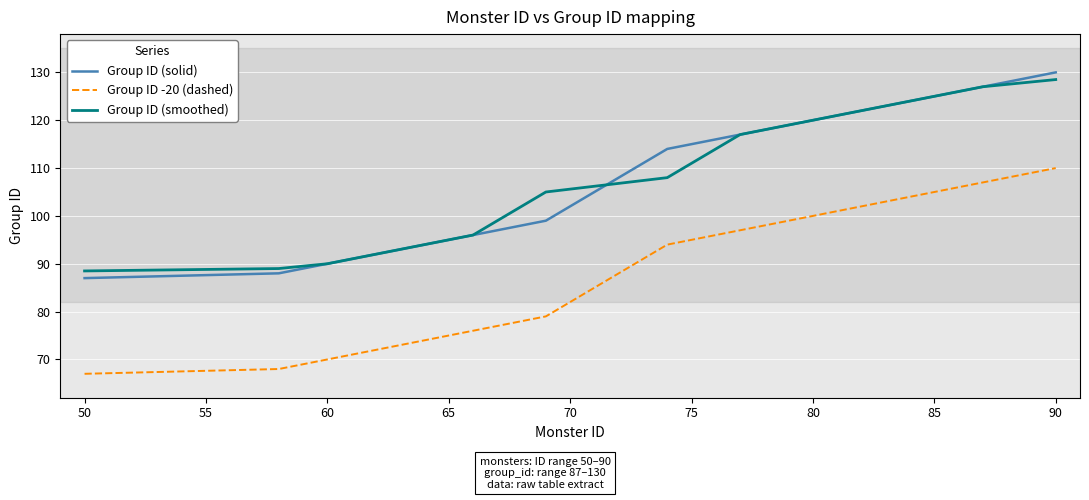

What is the minimum value shown in the chart?

67.0